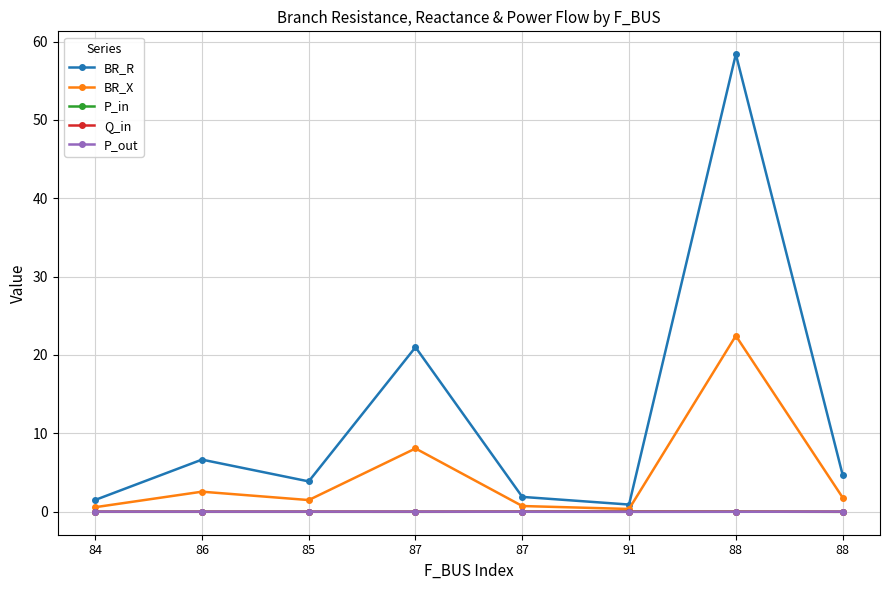

How many distinct data groups are displayed?

5